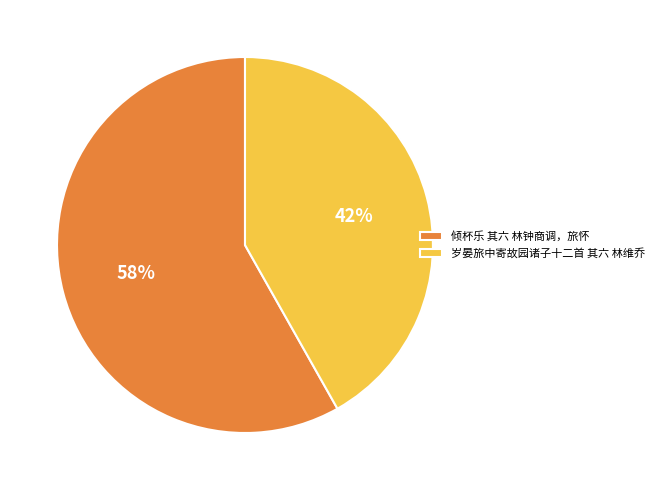

To the nearest percent, what percentage of the pie is 岁晏旅中寄故园诸子十二首 其六 林维乔?

42%